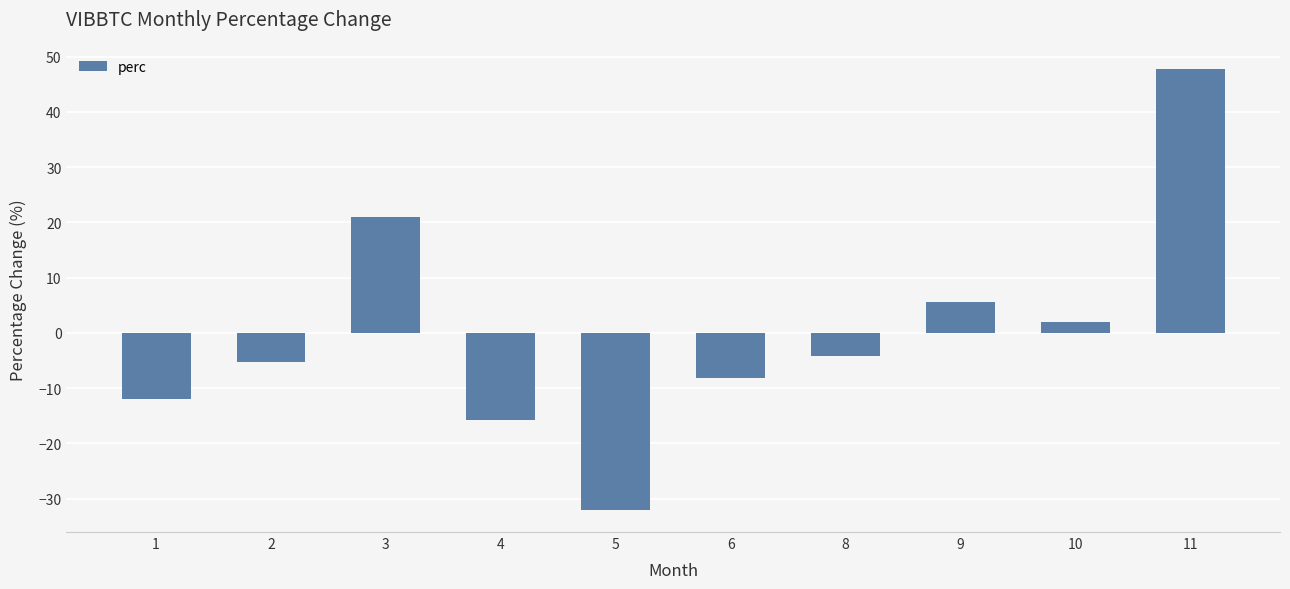

Reading left to right, what are all the values shown in this chart?

-12.0	-5.3	21.0	-15.8	-32.0	-8.2	-4.1	5.6	1.9	47.7